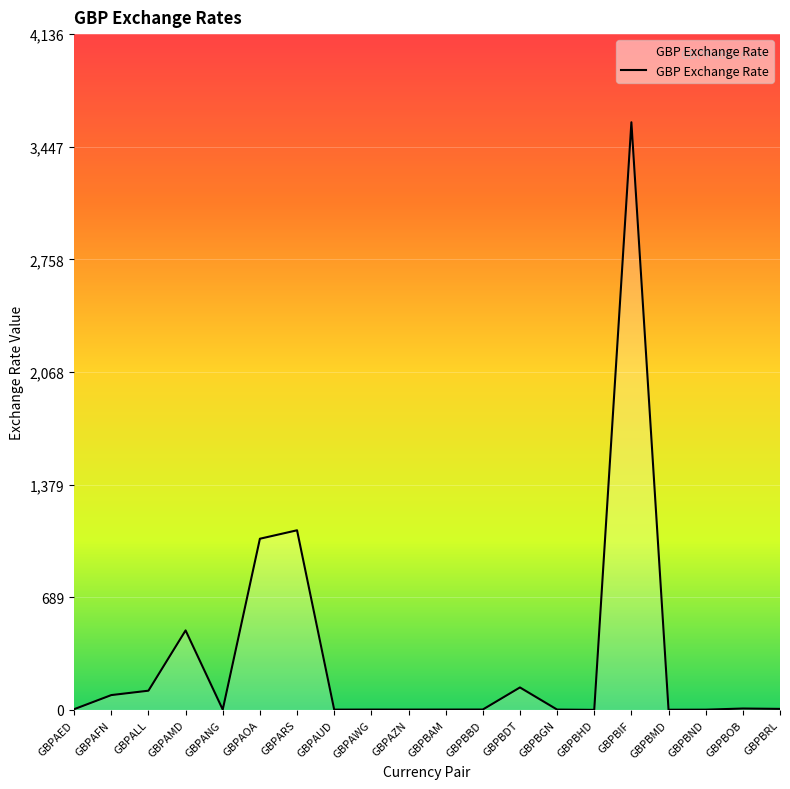

True or false: the data shows 8.7 at GBPBOB.

True